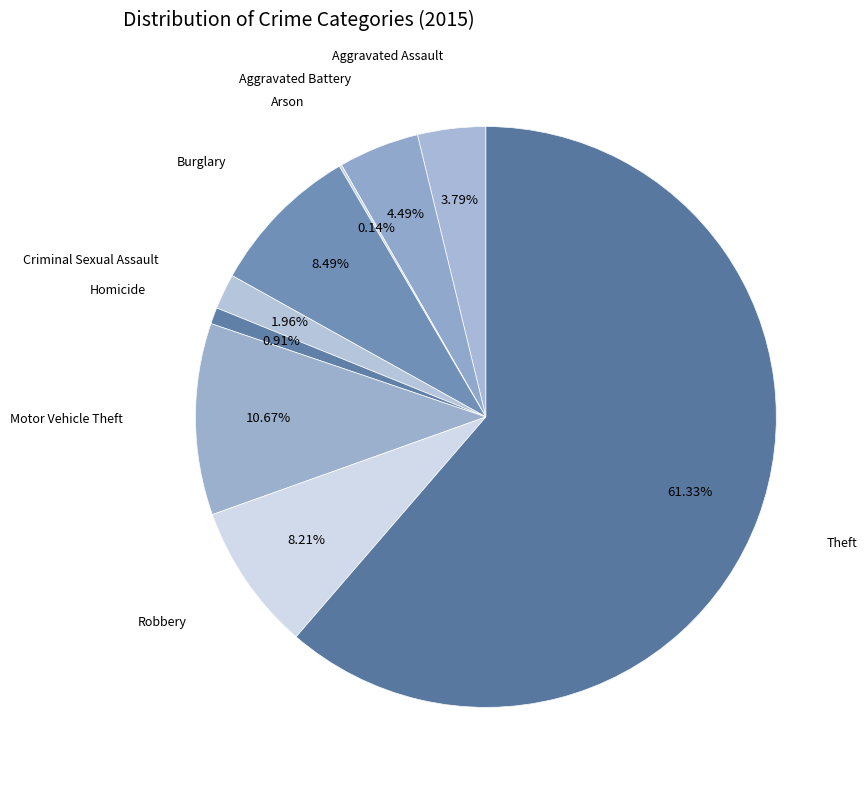

To the nearest percent, what percentage of the pie is Burglary?

8%